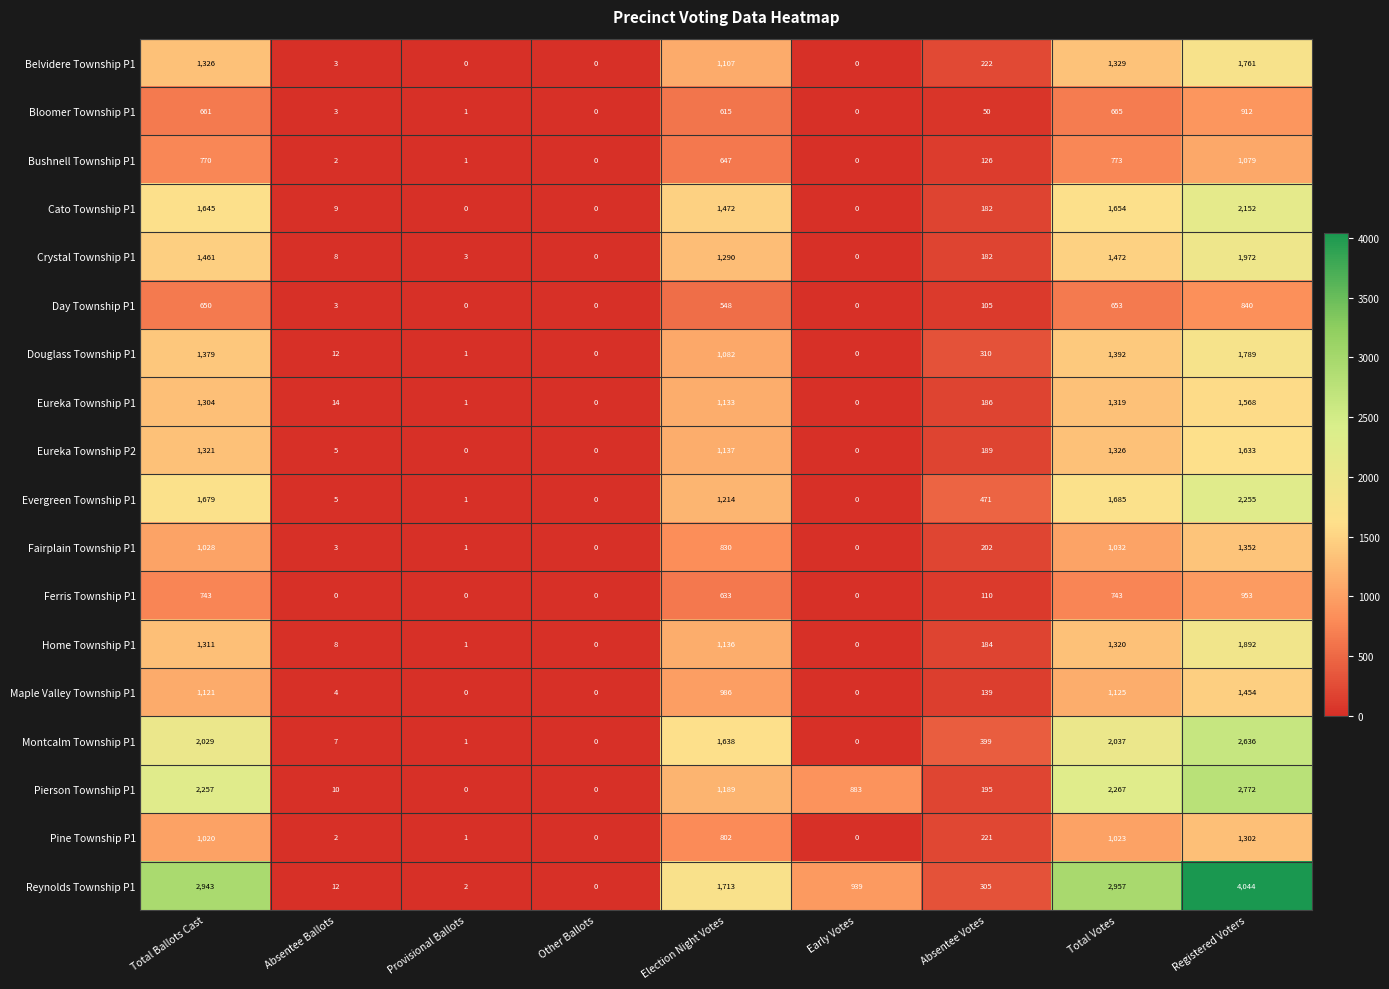

What is the sum of the Pierson Township P1 values at Total Ballots Cast and Total Votes?

4524